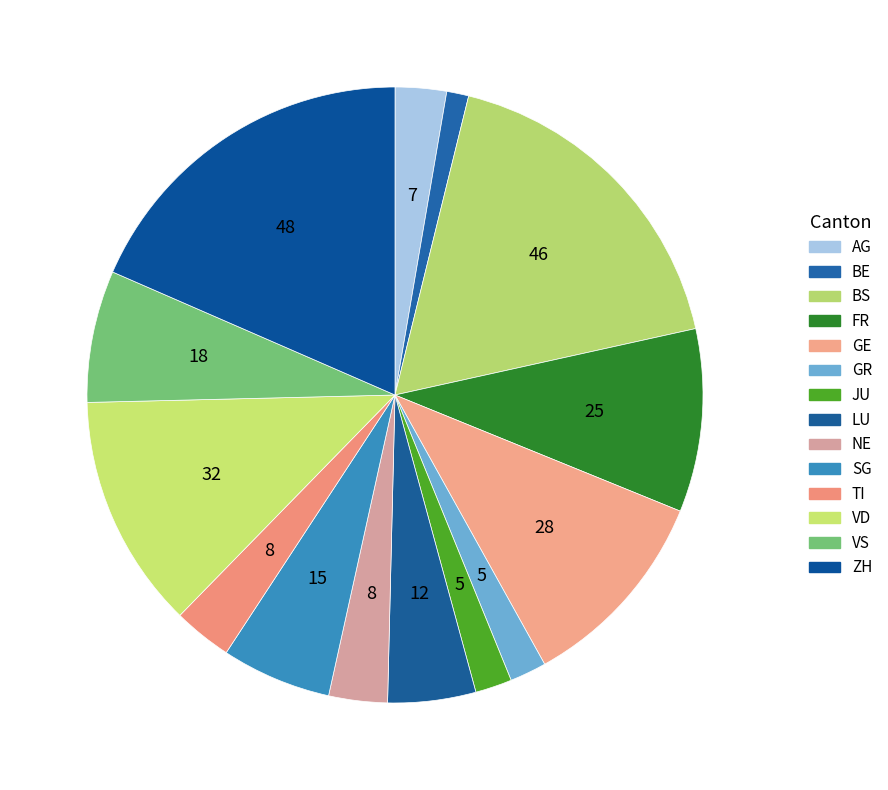

To the nearest percent, what is the difference between the largest and smallest slice percentages?

17%